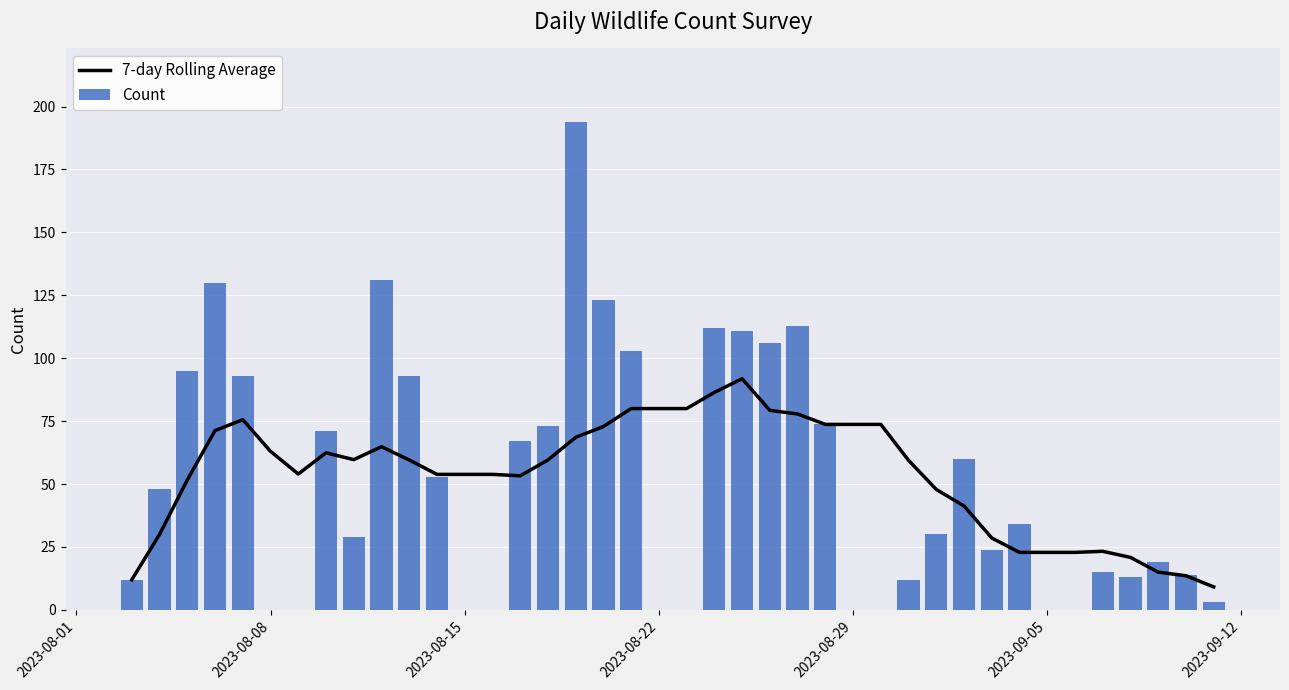

What is the minimum value for 7-day Rolling Average?

9.1